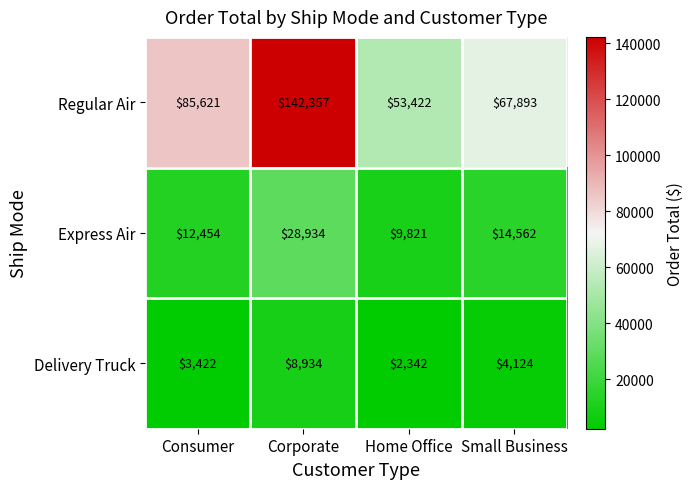

What is the difference between the Delivery Truck values at Corporate and Consumer?

5512